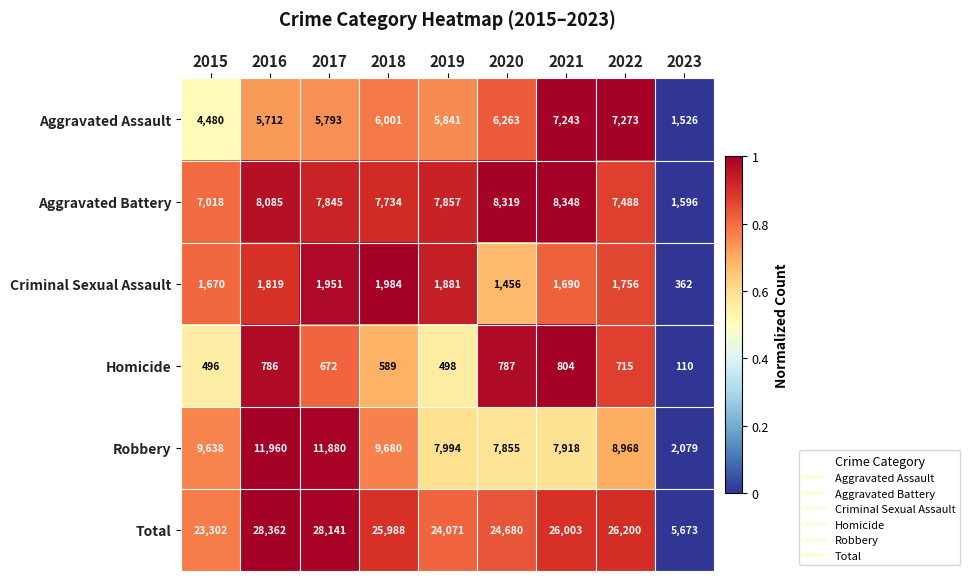

The Homicide series shows 1365 at 2020. True or false?

False